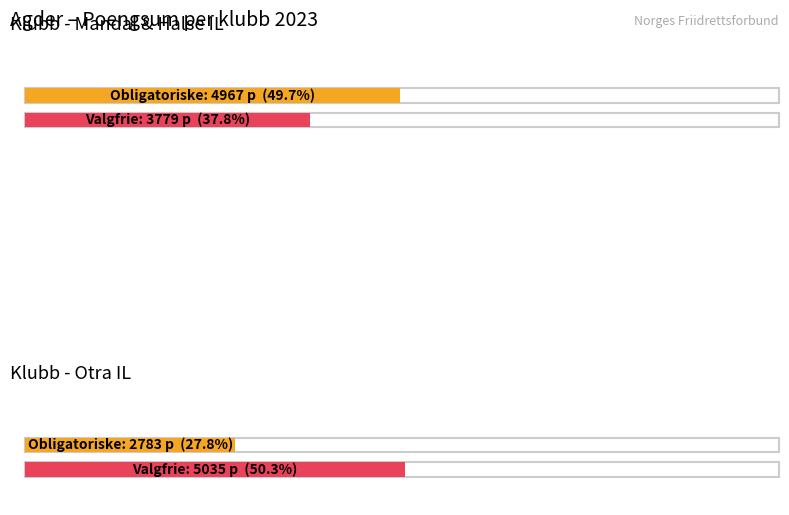

What is the sum of the Valgfrie øvelser (Sum) values at Otra IL and Mandal & Halse IL?

8814